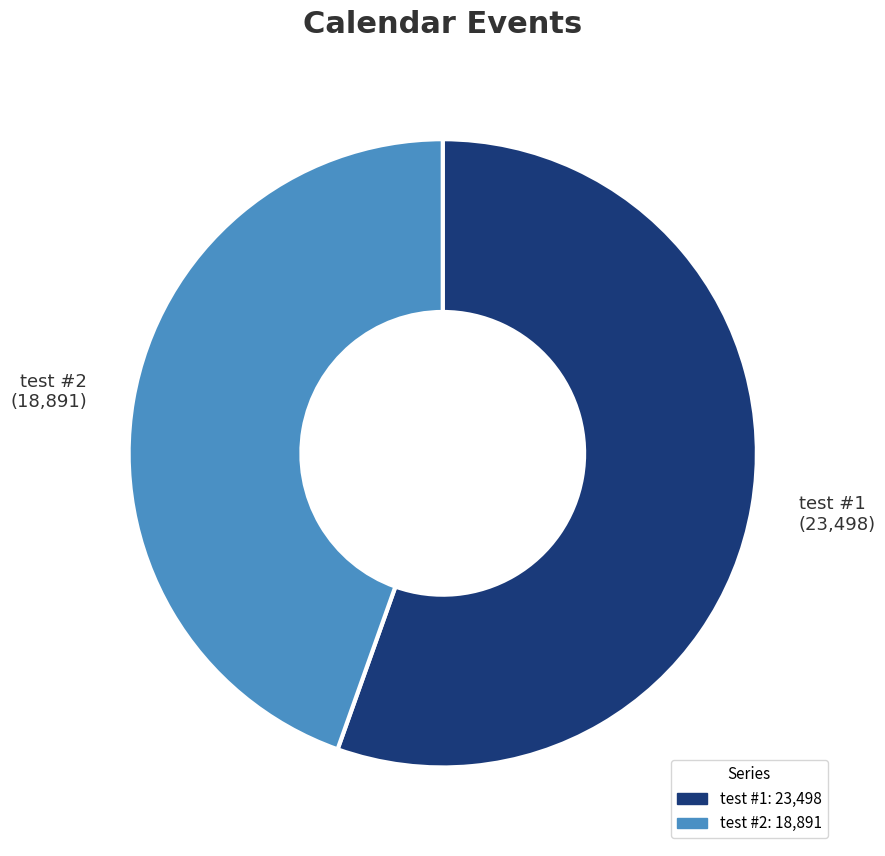

Is test #1 the majority of the pie?

Yes